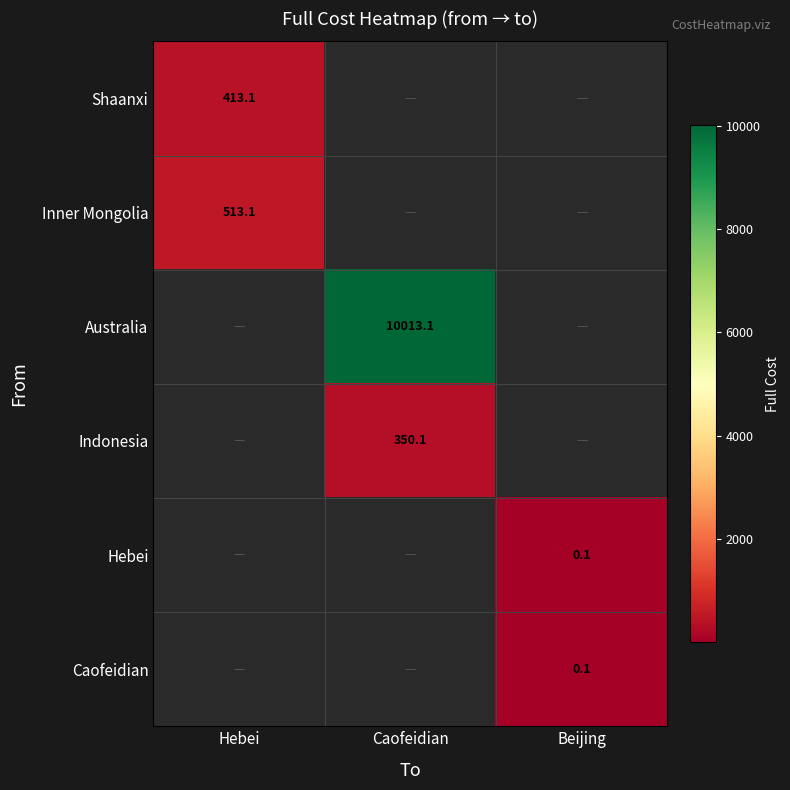

How many series are shown in this chart?

6